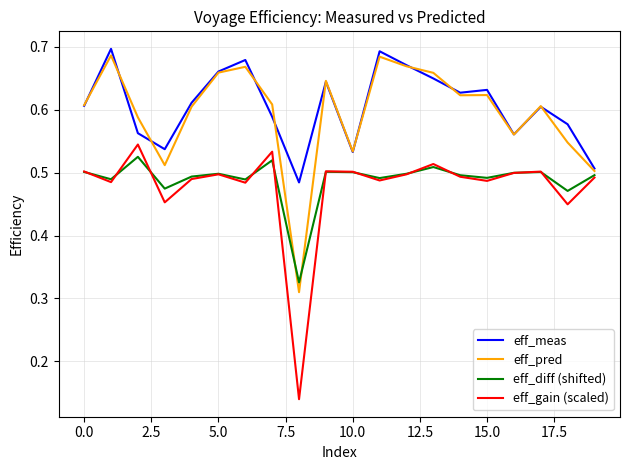

Which series has the largest total across all categories?

eff_meas